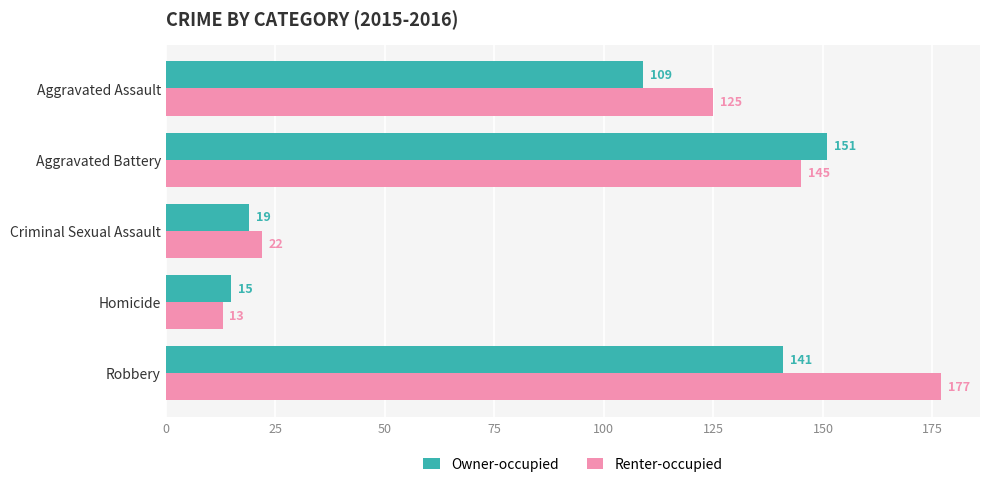

True or false: Renter-occupied has a value of 78 at Aggravated Assault.

False